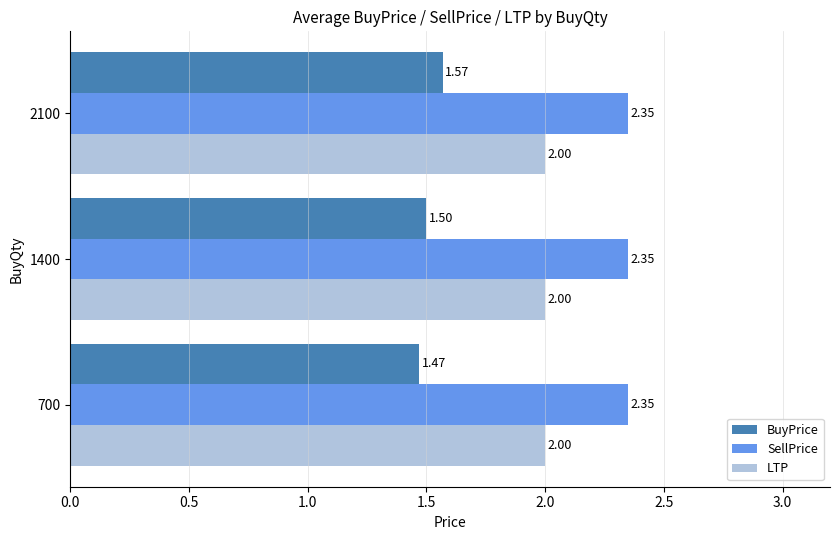

What is the difference between the maximum and minimum values in the BuyPrice series?

0.1